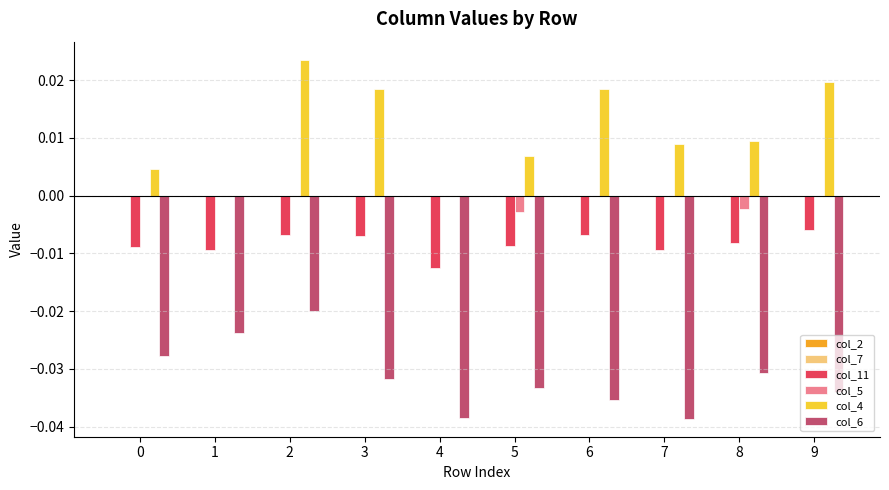

Count the number of data series in this chart.

4